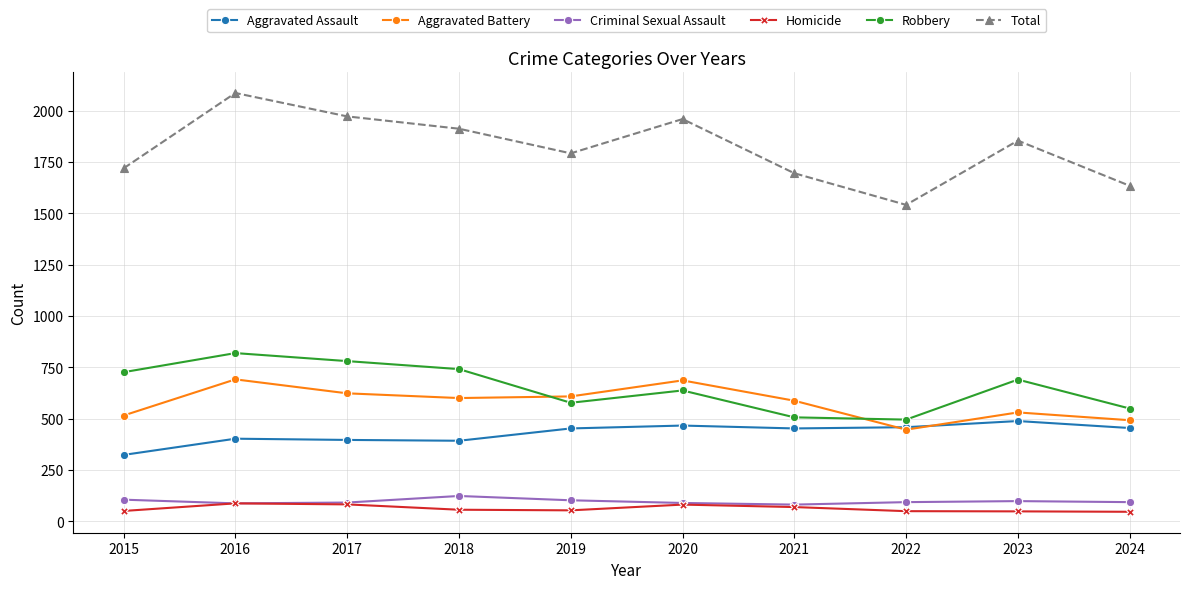

What is the average value of the Robbery series?

652